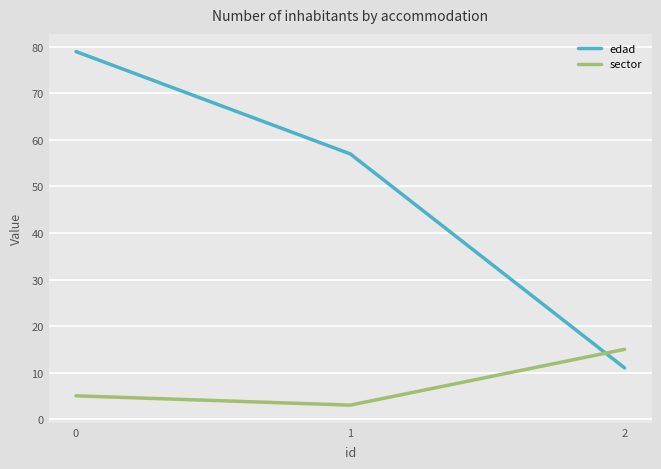

At which label is edad closest to 45?

1